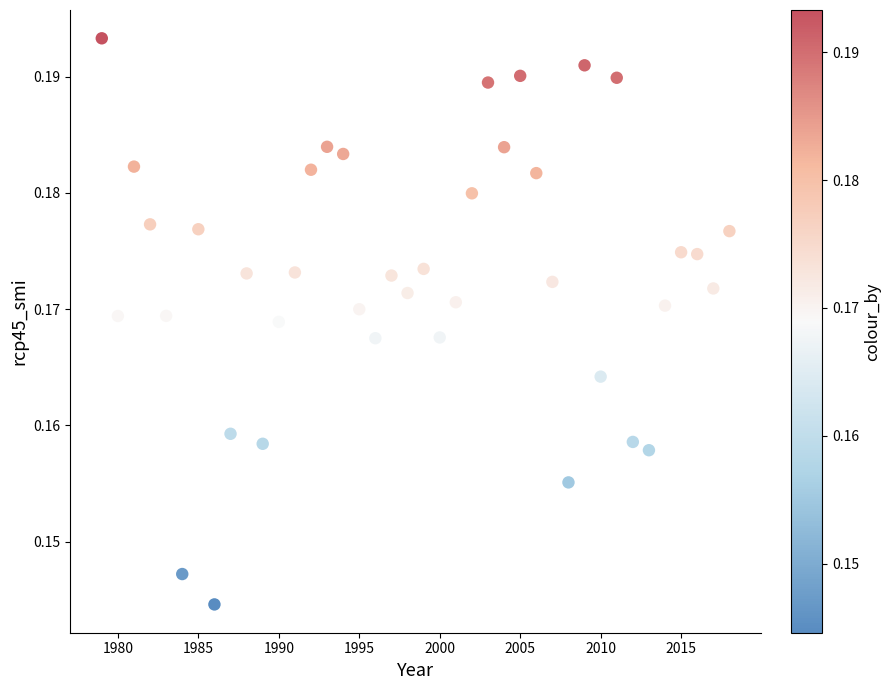

What is the range of X values (max minus min)?

39.0